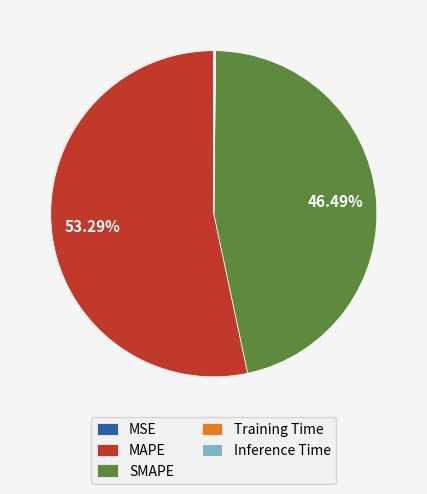

How much of the chart is everything except SMAPE?

53.5%